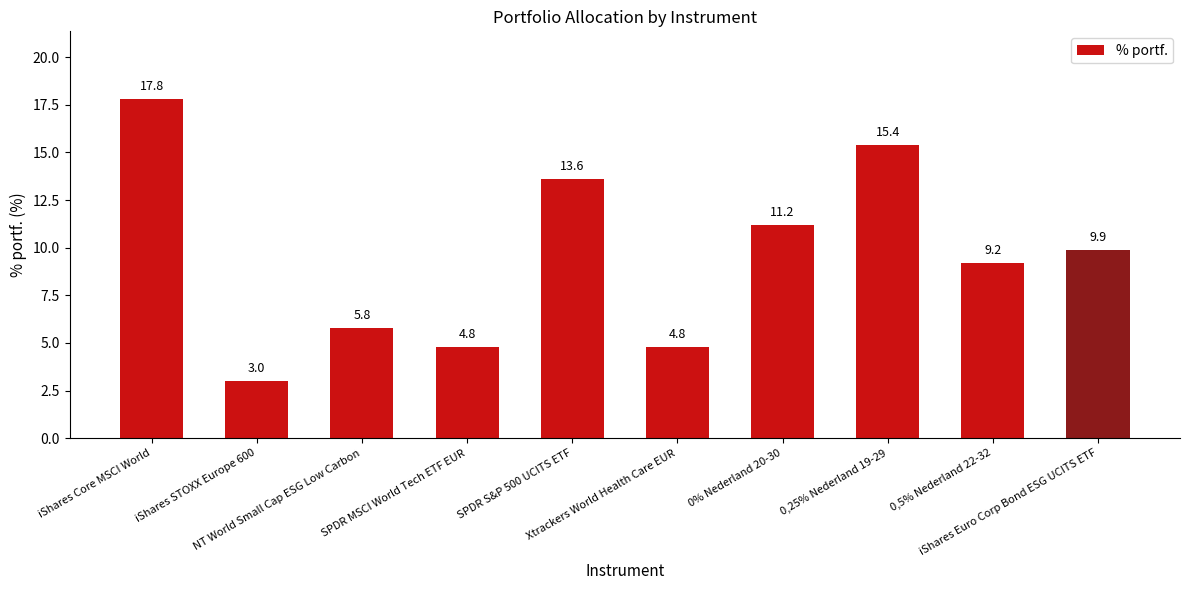

Reading left to right, extract all data points from this chart.

17.8	3.0	5.8	4.8	13.6	4.8	11.2	15.4	9.2	9.9